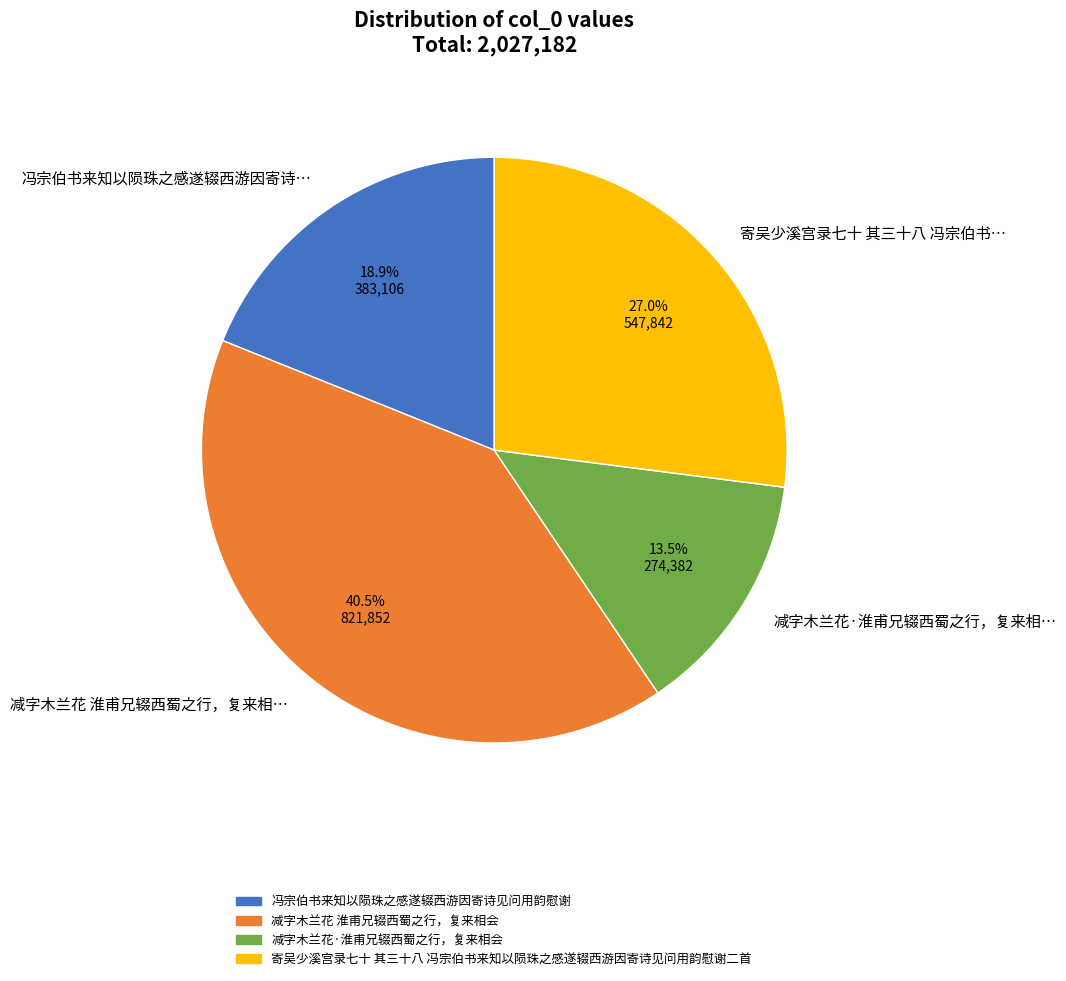

Between 寄吴少溪宫录七十 其三十八 冯宗伯书… and 减字木兰花·淮甫兄辍西蜀之行，复来相…, which is larger?

寄吴少溪宫录七十 其三十八 冯宗伯书…